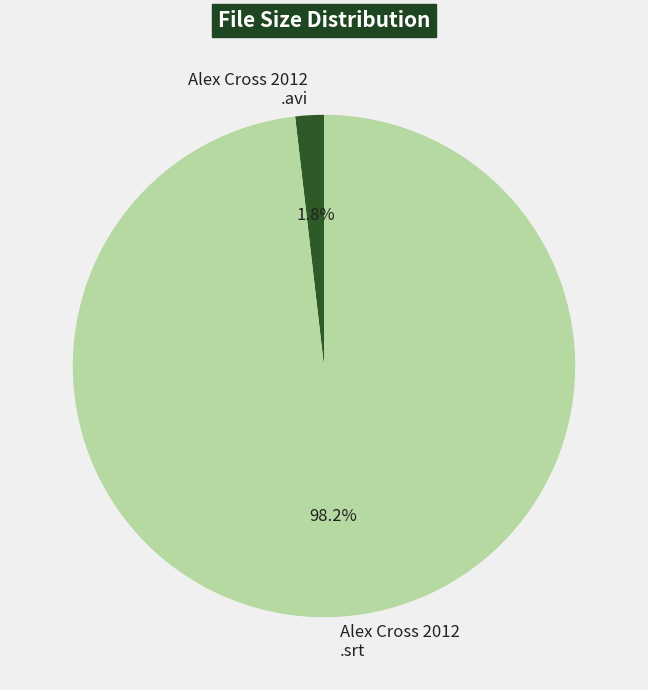

Is there any slice that represents more than half of the pie?

Yes